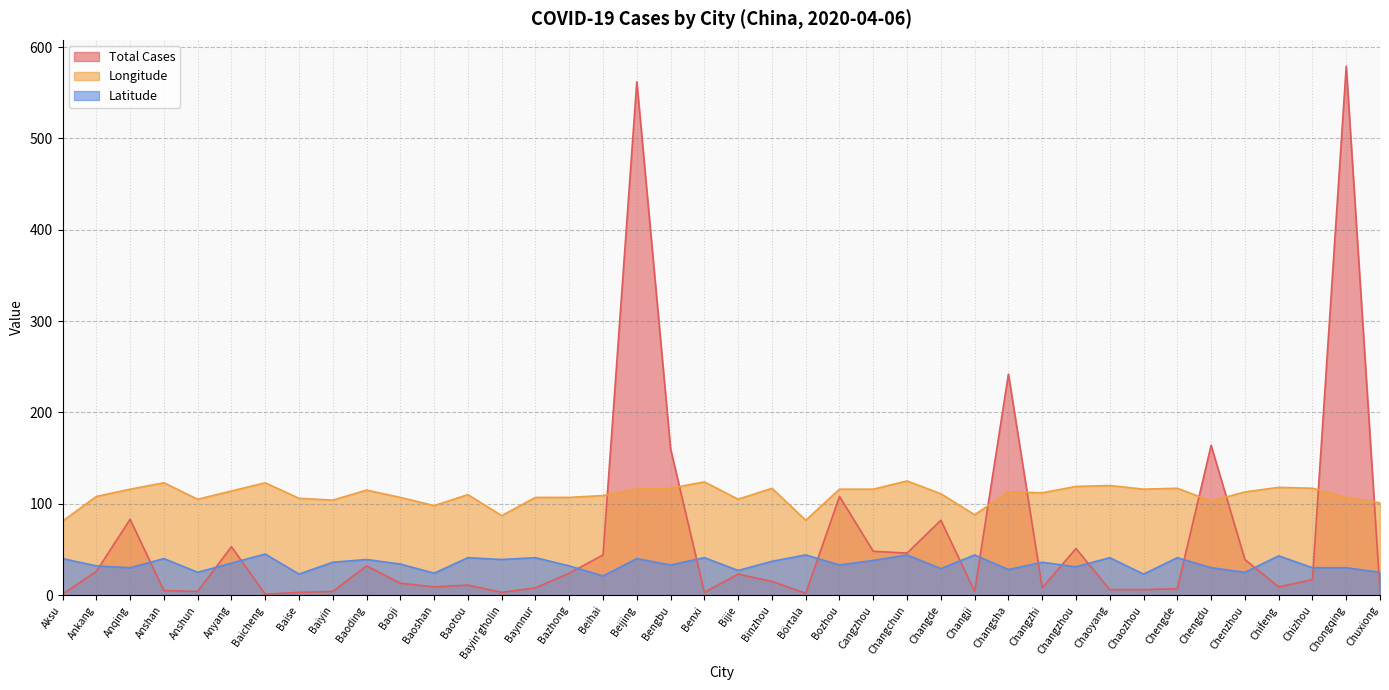

What is the label of the 24th point from the left?

Bozhou